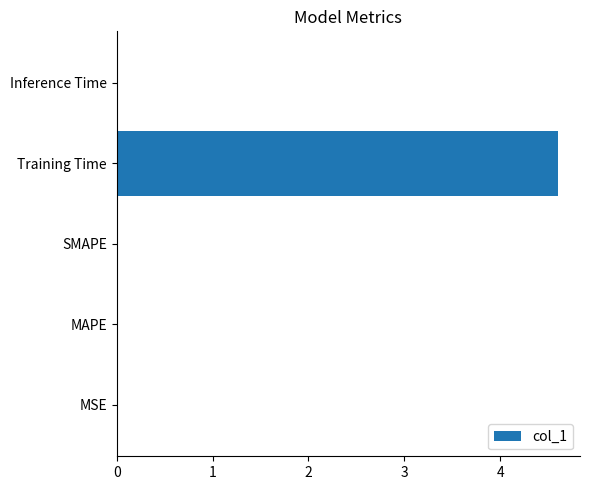

True or false: the data shows 0.0 at Inference Time.

True